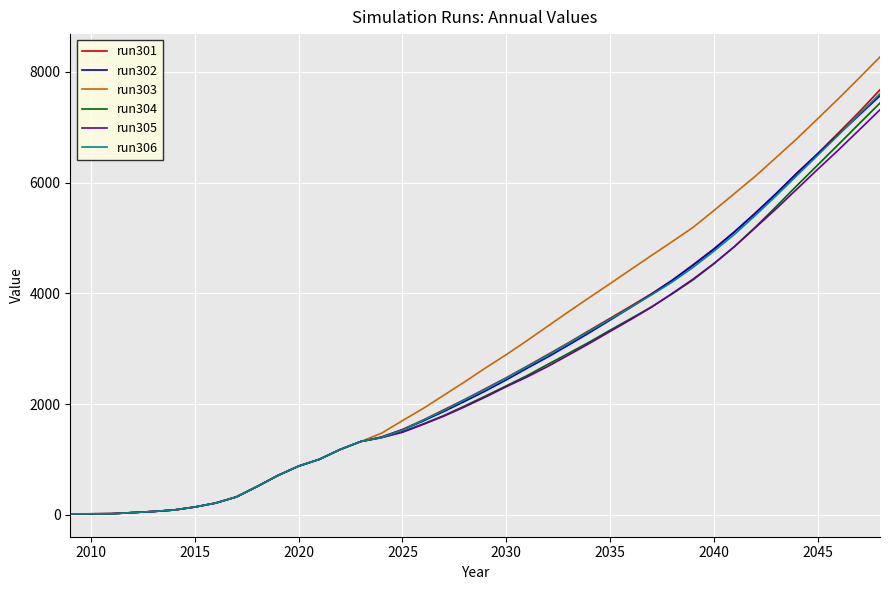

Which series has the largest range (max minus min)?

run303